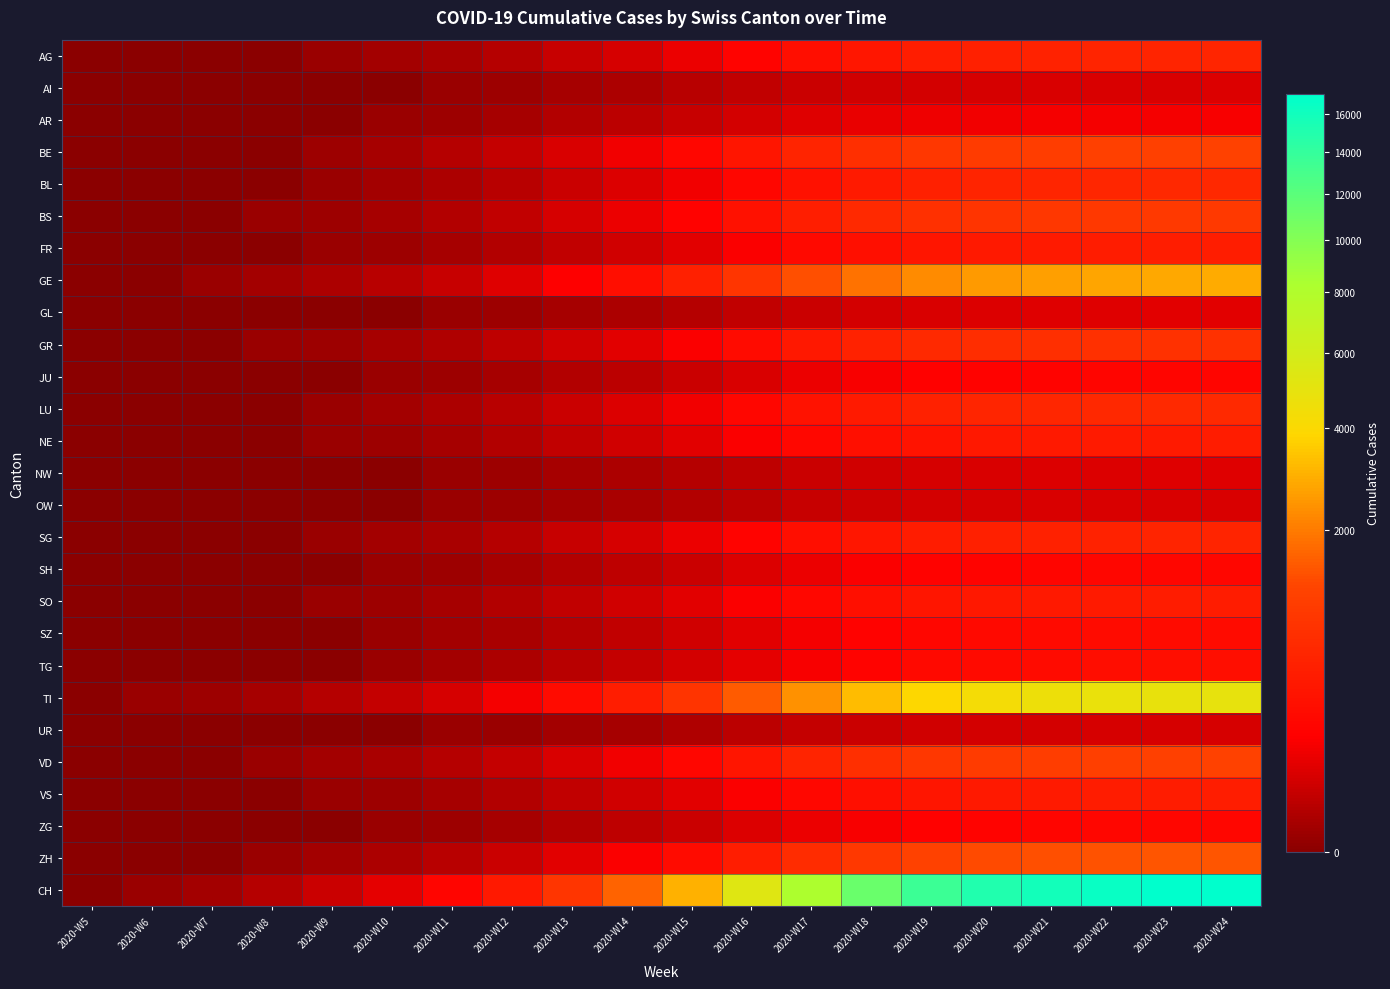

Reading left to right, transcribe all the data shown in this chart.

AG: 2020-W5=0	2020-W6=0	2020-W7=0	2020-W8=0	2020-W9=1	2020-W10=3	2020-W11=6	2020-W12=14	2020-W13=31	2020-W14=55	2020-W15=100	2020-W16=180	2020-W17=280	2020-W18=380	2020-W19=460	2020-W20=510	2020-W21=540	2020-W22=560	2020-W23=575	2020-W24=580
AI: 2020-W5=0	2020-W6=0	2020-W7=0	2020-W8=0	2020-W9=0	2020-W10=0	2020-W11=1	2020-W12=2	2020-W13=4	2020-W14=8	2020-W15=15	2020-W16=25	2020-W17=35	2020-W18=45	2020-W19=50	2020-W20=55	2020-W21=58	2020-W22=60	2020-W23=61	2020-W24=62
AR: 2020-W5=0	2020-W6=0	2020-W7=0	2020-W8=0	2020-W9=0	2020-W10=1	2020-W11=2	2020-W12=5	2020-W13=10	2020-W14=18	2020-W15=30	2020-W16=50	2020-W17=70	2020-W18=90	2020-W19=105	2020-W20=115	2020-W21=120	2020-W22=124	2020-W23=126	2020-W24=127
BE: 2020-W5=0	2020-W6=0	2020-W7=0	2020-W8=0	2020-W9=2	2020-W10=5	2020-W11=12	2020-W12=28	2020-W13=60	2020-W14=110	2020-W15=200	2020-W16=360	2020-W17=560	2020-W18=760	2020-W19=920	2020-W20=1020	2020-W21=1080	2020-W22=1120	2020-W23=1150	2020-W24=1160
BL: 2020-W5=0	2020-W6=0	2020-W7=0	2020-W8=0	2020-W9=1	2020-W10=3	2020-W11=7	2020-W12=16	2020-W13=34	2020-W14=62	2020-W15=112	2020-W16=200	2020-W17=310	2020-W18=420	2020-W19=510	2020-W20=565	2020-W21=598	2020-W22=620	2020-W23=635	2020-W24=640
BS: 2020-W5=0	2020-W6=0	2020-W7=0	2020-W8=1	2020-W9=2	2020-W10=5	2020-W11=11	2020-W12=24	2020-W13=52	2020-W14=95	2020-W15=172	2020-W16=308	2020-W17=478	2020-W18=648	2020-W19=785	2020-W20=870	2020-W21=921	2020-W22=956	2020-W23=980	2020-W24=988
FR: 2020-W5=0	2020-W6=0	2020-W7=0	2020-W8=0	2020-W9=1	2020-W10=2	2020-W11=5	2020-W12=11	2020-W13=24	2020-W14=44	2020-W15=80	2020-W16=143	2020-W17=222	2020-W18=301	2020-W19=365	2020-W20=404	2020-W21=428	2020-W22=444	2020-W23=455	2020-W24=459
GE: 2020-W5=0	2020-W6=0	2020-W7=1	2020-W8=3	2020-W9=7	2020-W10=15	2020-W11=32	2020-W12=70	2020-W13=150	2020-W14=275	2020-W15=498	2020-W16=893	2020-W17=1385	2020-W18=1877	2020-W19=2274	2020-W20=2520	2020-W21=2667	2020-W22=2766	2020-W23=2837	2020-W24=2860
GL: 2020-W5=0	2020-W6=0	2020-W7=0	2020-W8=0	2020-W9=0	2020-W10=0	2020-W11=1	2020-W12=2	2020-W13=4	2020-W14=7	2020-W15=13	2020-W16=23	2020-W17=36	2020-W18=49	2020-W19=59	2020-W20=65	2020-W21=69	2020-W22=72	2020-W23=74	2020-W24=74
GR: 2020-W5=0	2020-W6=0	2020-W7=0	2020-W8=1	2020-W9=2	2020-W10=4	2020-W11=9	2020-W12=20	2020-W13=43	2020-W14=79	2020-W15=143	2020-W16=256	2020-W17=397	2020-W18=538	2020-W19=652	2020-W20=722	2020-W21=764	2020-W22=793	2020-W23=812	2020-W24=819
JU: 2020-W5=0	2020-W6=0	2020-W7=0	2020-W8=0	2020-W9=0	2020-W10=1	2020-W11=2	2020-W12=5	2020-W13=10	2020-W14=19	2020-W15=34	2020-W16=61	2020-W17=95	2020-W18=128	2020-W19=155	2020-W20=172	2020-W21=182	2020-W22=189	2020-W23=193	2020-W24=195
LU: 2020-W5=0	2020-W6=0	2020-W7=0	2020-W8=0	2020-W9=1	2020-W10=3	2020-W11=7	2020-W12=16	2020-W13=35	2020-W14=63	2020-W15=115	2020-W16=205	2020-W17=318	2020-W18=431	2020-W19=522	2020-W20=579	2020-W21=613	2020-W22=636	2020-W23=651	2020-W24=657
NE: 2020-W5=0	2020-W6=0	2020-W7=0	2020-W8=0	2020-W9=1	2020-W10=2	2020-W11=5	2020-W12=11	2020-W13=23	2020-W14=42	2020-W15=76	2020-W16=137	2020-W17=212	2020-W18=288	2020-W19=349	2020-W20=387	2020-W21=409	2020-W22=425	2020-W23=435	2020-W24=439
NW: 2020-W5=0	2020-W6=0	2020-W7=0	2020-W8=0	2020-W9=0	2020-W10=0	2020-W11=1	2020-W12=2	2020-W13=4	2020-W14=7	2020-W15=12	2020-W16=21	2020-W17=33	2020-W18=45	2020-W19=54	2020-W20=60	2020-W21=64	2020-W22=66	2020-W23=68	2020-W24=68
OW: 2020-W5=0	2020-W6=0	2020-W7=0	2020-W8=0	2020-W9=0	2020-W10=0	2020-W11=1	2020-W12=2	2020-W13=3	2020-W14=6	2020-W15=11	2020-W16=19	2020-W17=30	2020-W18=40	2020-W19=49	2020-W20=54	2020-W21=57	2020-W22=59	2020-W23=61	2020-W24=61
SG: 2020-W5=0	2020-W6=0	2020-W7=0	2020-W8=0	2020-W9=1	2020-W10=3	2020-W11=6	2020-W12=14	2020-W13=30	2020-W14=55	2020-W15=99	2020-W16=177	2020-W17=274	2020-W18=371	2020-W19=450	2020-W20=499	2020-W21=528	2020-W22=548	2020-W23=561	2020-W24=566
SH: 2020-W5=0	2020-W6=0	2020-W7=0	2020-W8=0	2020-W9=0	2020-W10=1	2020-W11=2	2020-W12=5	2020-W13=11	2020-W14=20	2020-W15=36	2020-W16=65	2020-W17=101	2020-W18=137	2020-W19=166	2020-W20=184	2020-W21=194	2020-W22=202	2020-W23=207	2020-W24=208
SO: 2020-W5=0	2020-W6=0	2020-W7=0	2020-W8=0	2020-W9=1	2020-W10=2	2020-W11=5	2020-W12=11	2020-W13=23	2020-W14=43	2020-W15=77	2020-W16=138	2020-W17=214	2020-W18=290	2020-W19=352	2020-W20=390	2020-W21=413	2020-W22=428	2020-W23=439	2020-W24=442
SZ: 2020-W5=0	2020-W6=0	2020-W7=0	2020-W8=0	2020-W9=0	2020-W10=1	2020-W11=3	2020-W12=6	2020-W13=14	2020-W14=25	2020-W15=45	2020-W16=80	2020-W17=124	2020-W18=168	2020-W19=204	2020-W20=226	2020-W21=239	2020-W22=248	2020-W23=254	2020-W24=256
TG: 2020-W5=0	2020-W6=0	2020-W7=0	2020-W8=0	2020-W9=0	2020-W10=1	2020-W11=3	2020-W12=7	2020-W13=15	2020-W14=27	2020-W15=49	2020-W16=87	2020-W17=135	2020-W18=183	2020-W19=222	2020-W20=246	2020-W21=260	2020-W22=270	2020-W23=276	2020-W24=279
TI: 2020-W5=0	2020-W6=1	2020-W7=2	2020-W8=5	2020-W9=12	2020-W10=26	2020-W11=55	2020-W12=120	2020-W13=258	2020-W14=472	2020-W15=856	2020-W16=1534	2020-W17=2378	2020-W18=3222	2020-W19=3904	2020-W20=4328	2020-W21=4580	2020-W22=4752	2020-W23=4872	2020-W24=4912
UR: 2020-W5=0	2020-W6=0	2020-W7=0	2020-W8=0	2020-W9=0	2020-W10=0	2020-W11=1	2020-W12=1	2020-W13=3	2020-W14=5	2020-W15=9	2020-W16=17	2020-W17=26	2020-W18=35	2020-W19=42	2020-W20=47	2020-W21=50	2020-W22=52	2020-W23=53	2020-W24=53
VD: 2020-W5=0	2020-W6=0	2020-W7=0	2020-W8=1	2020-W9=3	2020-W10=6	2020-W11=13	2020-W12=28	2020-W13=61	2020-W14=111	2020-W15=201	2020-W16=360	2020-W17=559	2020-W18=757	2020-W19=917	2020-W20=1016	2020-W21=1075	2020-W22=1115	2020-W23=1142	2020-W24=1151
VS: 2020-W5=0	2020-W6=0	2020-W7=0	2020-W8=0	2020-W9=1	2020-W10=2	2020-W11=5	2020-W12=11	2020-W13=24	2020-W14=44	2020-W15=80	2020-W16=143	2020-W17=221	2020-W18=299	2020-W19=363	2020-W20=402	2020-W21=425	2020-W22=441	2020-W23=452	2020-W24=456
ZG: 2020-W5=0	2020-W6=0	2020-W7=0	2020-W8=0	2020-W9=0	2020-W10=1	2020-W11=2	2020-W12=5	2020-W13=11	2020-W14=20	2020-W15=36	2020-W16=64	2020-W17=100	2020-W18=135	2020-W19=164	2020-W20=181	2020-W21=192	2020-W22=199	2020-W23=204	2020-W24=206
ZH: 2020-W5=0	2020-W6=0	2020-W7=0	2020-W8=1	2020-W9=3	2020-W10=7	2020-W11=16	2020-W12=36	2020-W13=77	2020-W14=141	2020-W15=255	2020-W16=457	2020-W17=708	2020-W18=960	2020-W19=1163	2020-W20=1289	2020-W21=1364	2020-W22=1415	2020-W23=1450	2020-W24=1462
CH: 2020-W5=0	2020-W6=1	2020-W7=3	2020-W8=12	2020-W9=36	2020-W10=86	2020-W11=190	2020-W12=417	2020-W13=897	2020-W14=1643	2020-W15=2977	2020-W16=5335	2020-W17=8271	2020-W18=11207	2020-W19=13578	2020-W20=15047	2020-W21=15929	2020-W22=16521	2020-W23=16941	2020-W24=17082